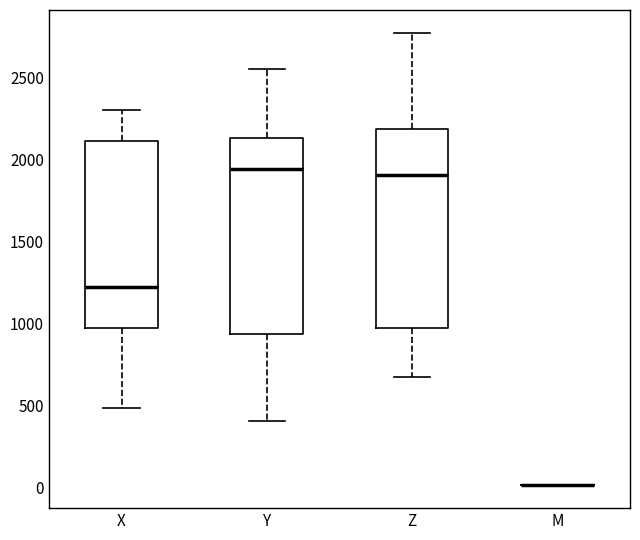

Reading left to right, read every box against the y-axis: the position of its median line, the range the box covers, and the ends of its whiskers. The values are not printed on the chart, so give them approximately, as read against the axis.

X: median 1200, box 950 to 2100, whiskers 500 to 2300
Y: median 1950, box 950 to 2150, whiskers 400 to 2550
Z: median 1900, box 950 to 2200, whiskers 650 to 2750
M: box collapsed to a line at 0, whiskers 0 to 0